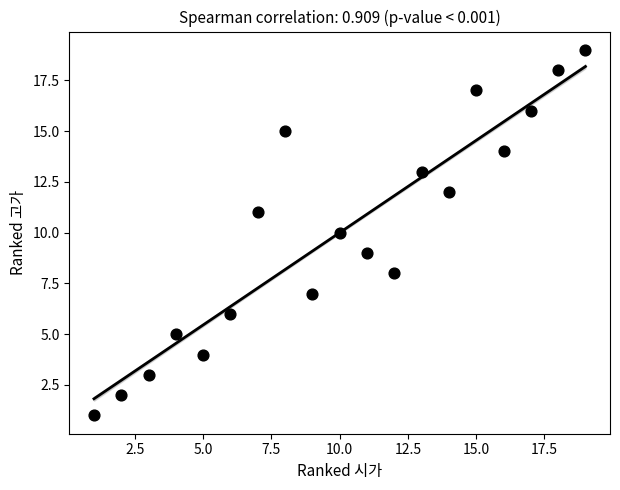

What is the range of Y values (max minus min)?

18